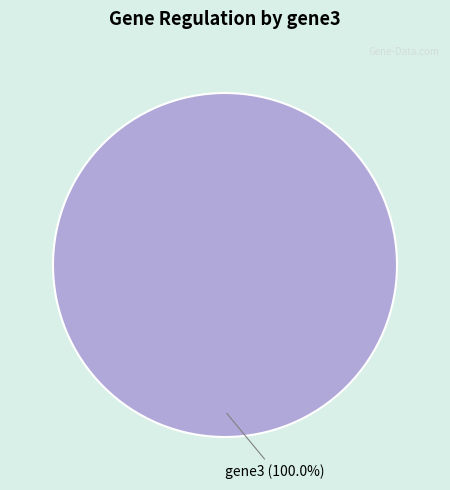

Rank the categories by value from lowest to highest.

gene3